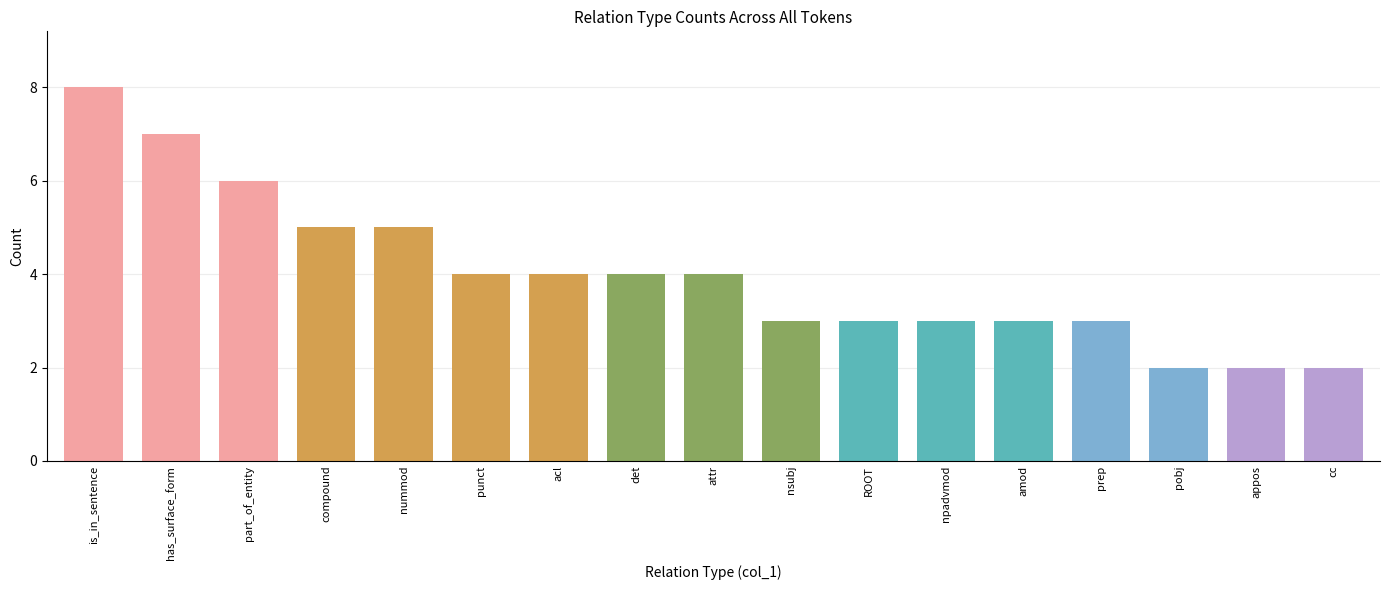

Is it true that the value at nummod is 8?

False